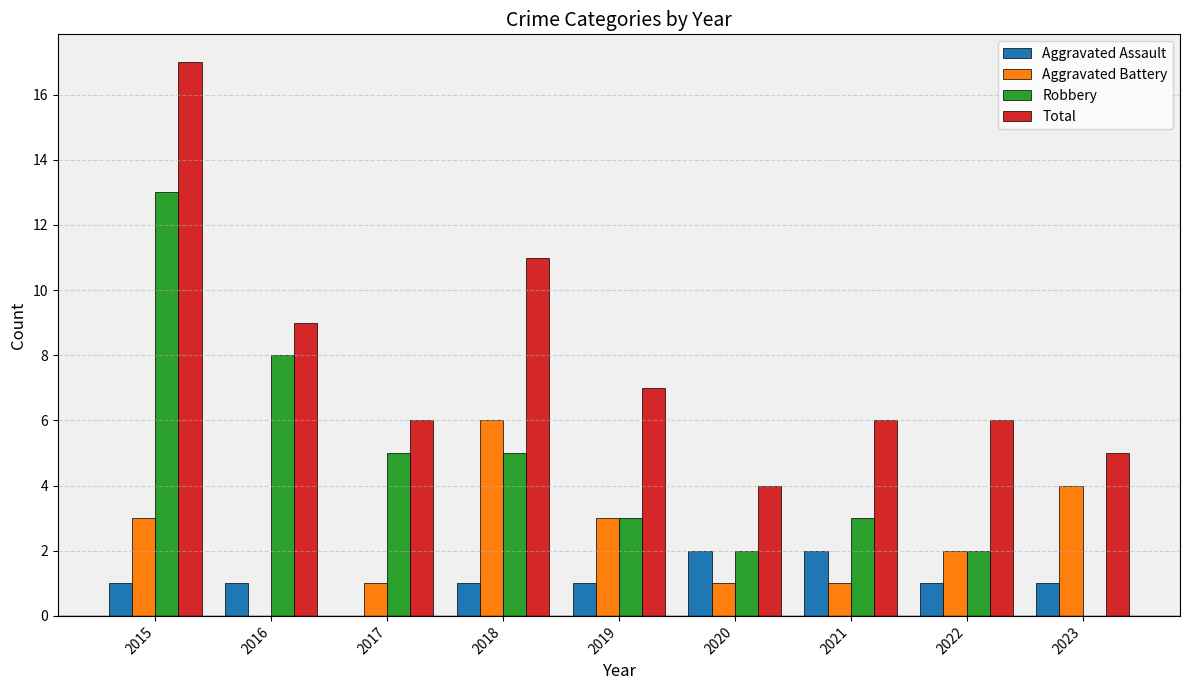

Is it true that Total equals 6 at 2021?

True